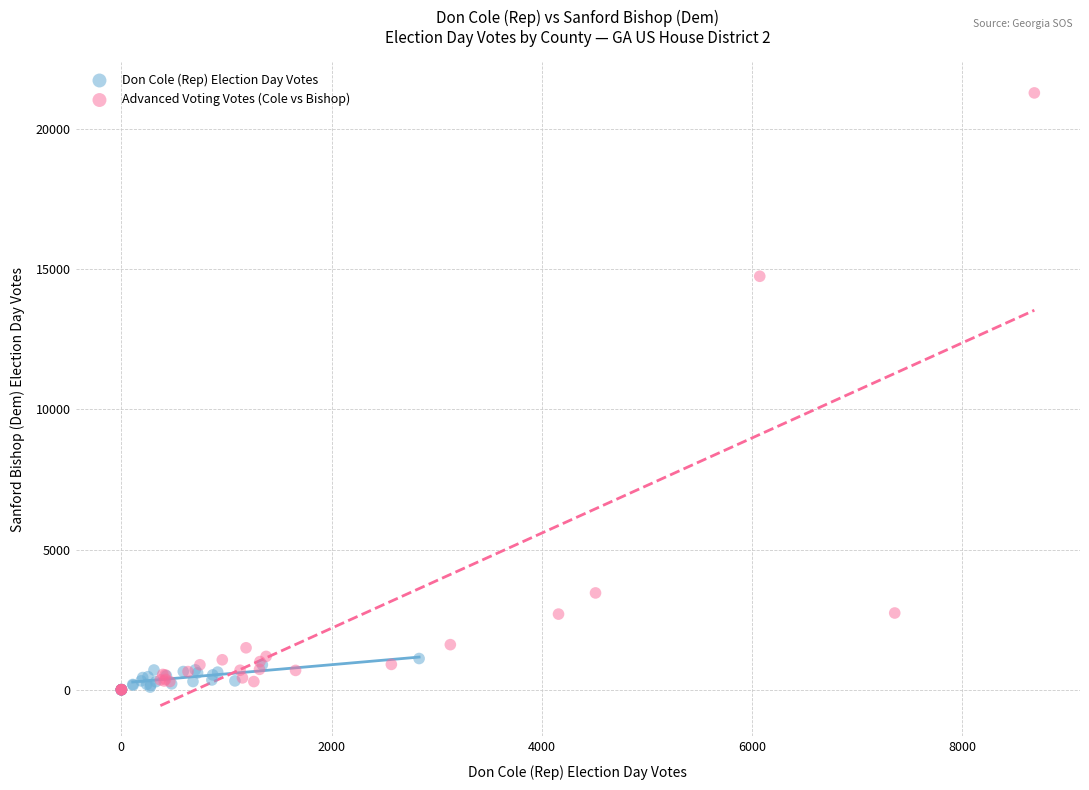

Which series reaches the maximum Y coordinate?

Advanced Voting Votes (Cole vs Bishop)